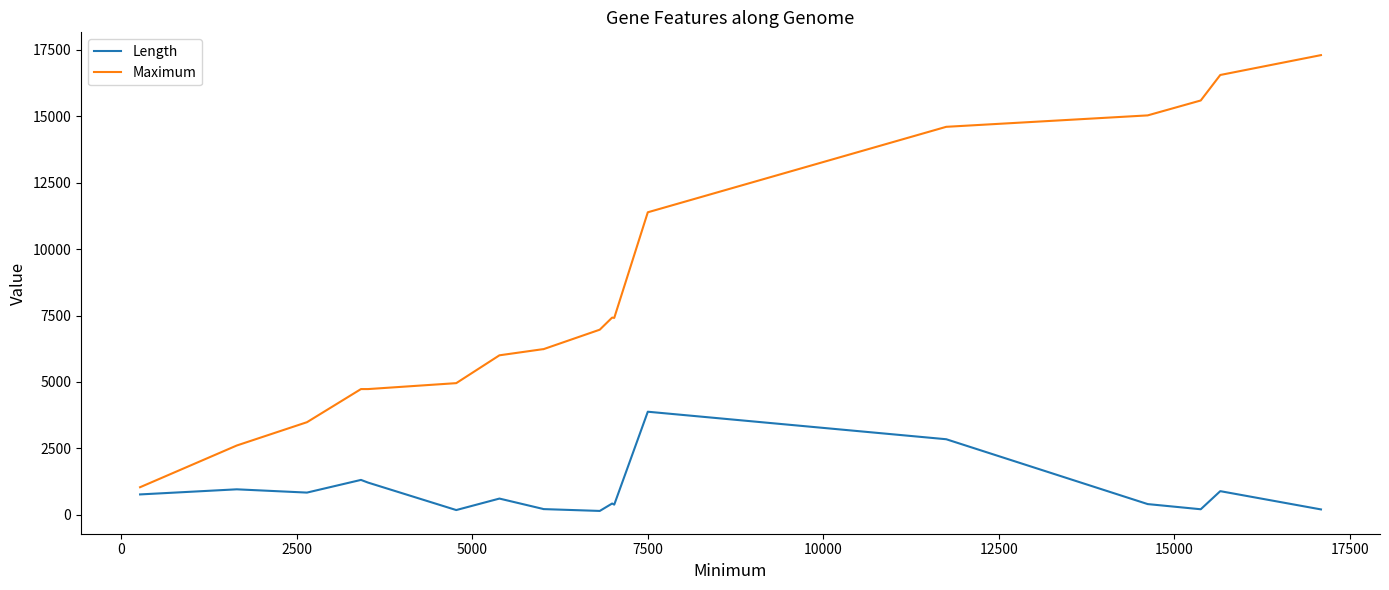

What is the maximum value for Maximum?

17296